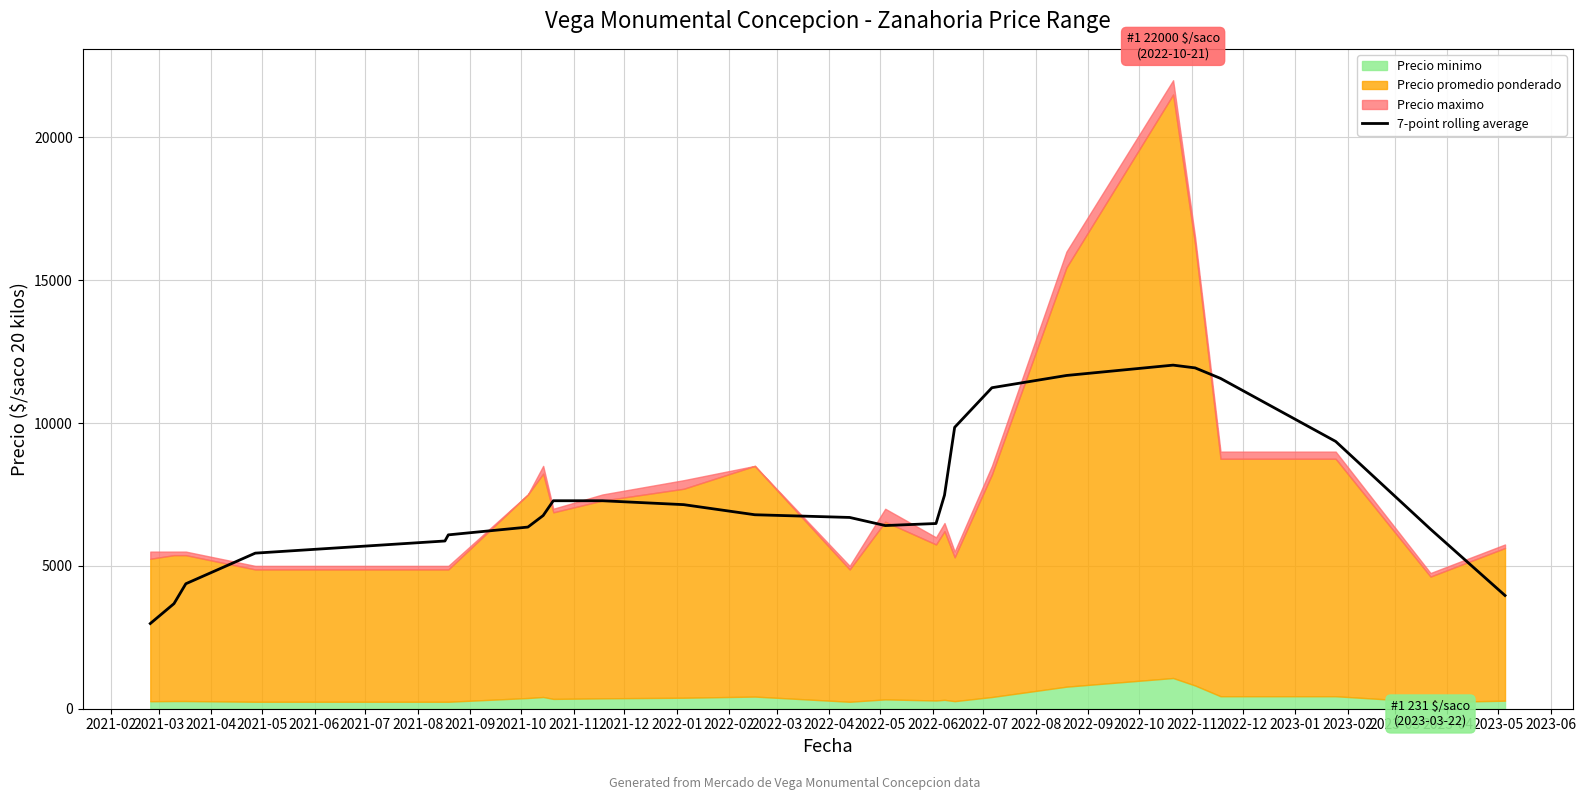

Between 2022-08 and 2023-02, which is larger?

2022-08